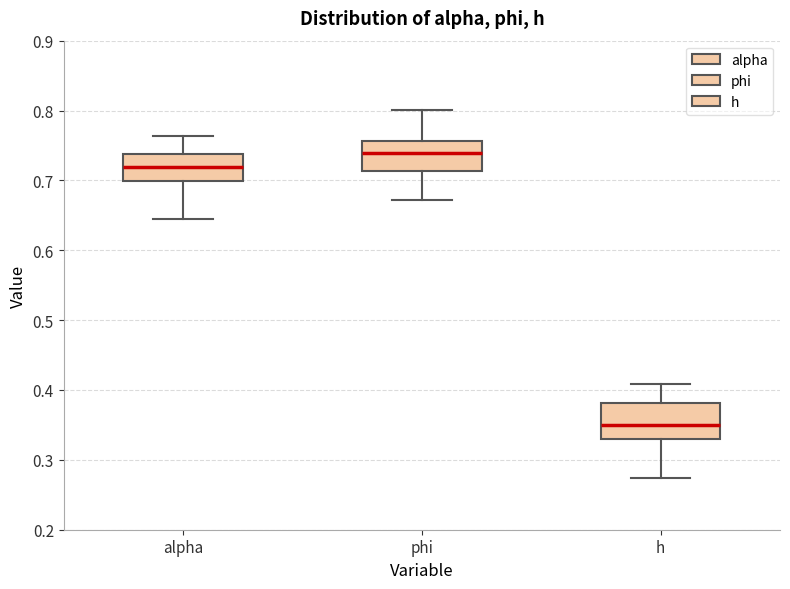

Which box's median line is the lowest?

h